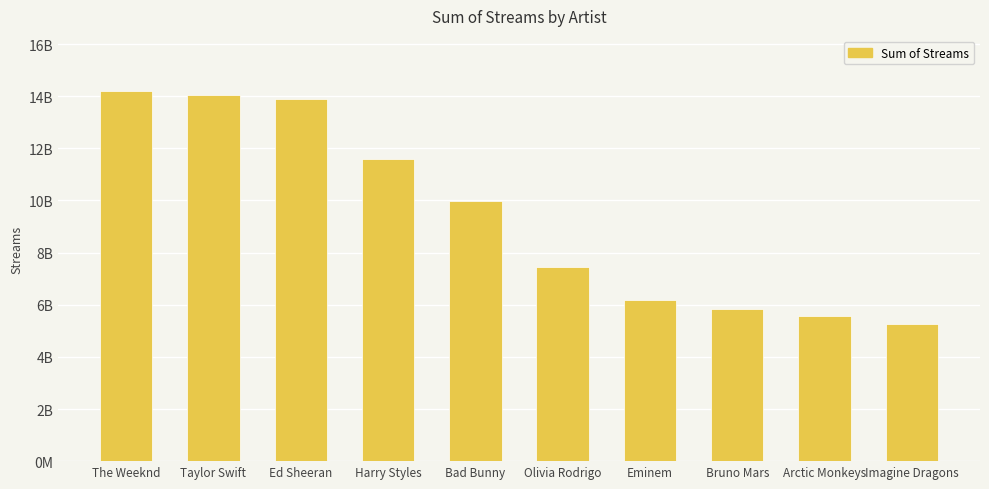

List the labels in order of value, largest first.

The Weeknd, Taylor Swift, Ed Sheeran, Harry Styles, Bad Bunny, Olivia Rodrigo, Eminem, Bruno Mars, Arctic Monkeys, Imagine Dragons